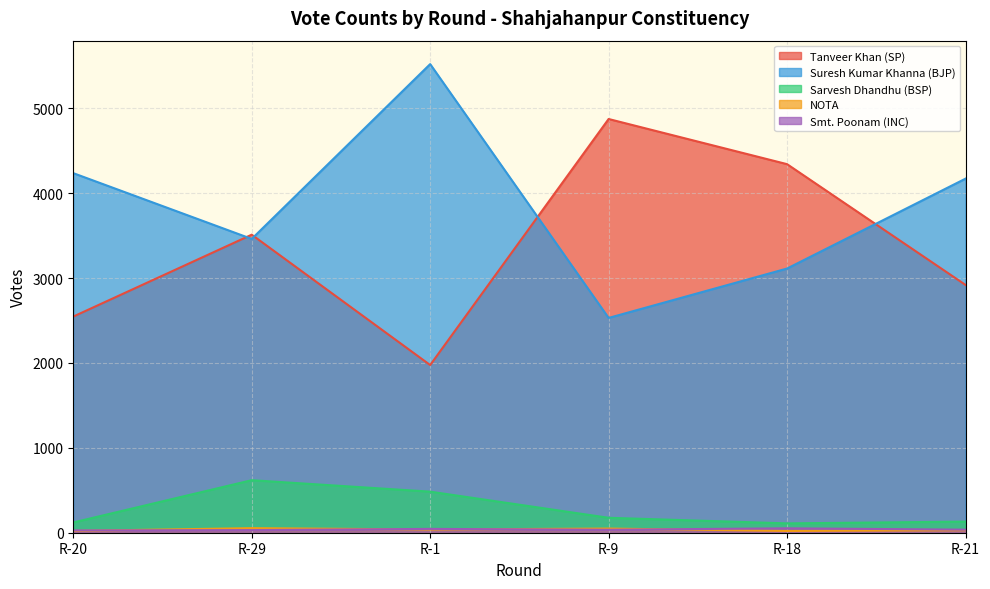

Reading left to right, list all the values displayed in this chart.

Tanveer Khan (SP): R-20=2547	R-29=3512	R-1=1976	R-9=4875	R-18=4343	R-21=2920
Suresh Kumar Khanna (BJP): R-20=4237	R-29=3462	R-1=5522	R-9=2531	R-18=3113	R-21=4172
Sarvesh Dhandhu (BSP): R-20=121	R-29=619	R-1=484	R-9=176	R-18=110	R-21=131
NOTA: R-20=21	R-29=54	R-1=38	R-9=49	R-18=21	R-21=30
Smt. Poonam (INC): R-20=27	R-29=31	R-1=45	R-9=35	R-18=52	R-21=36